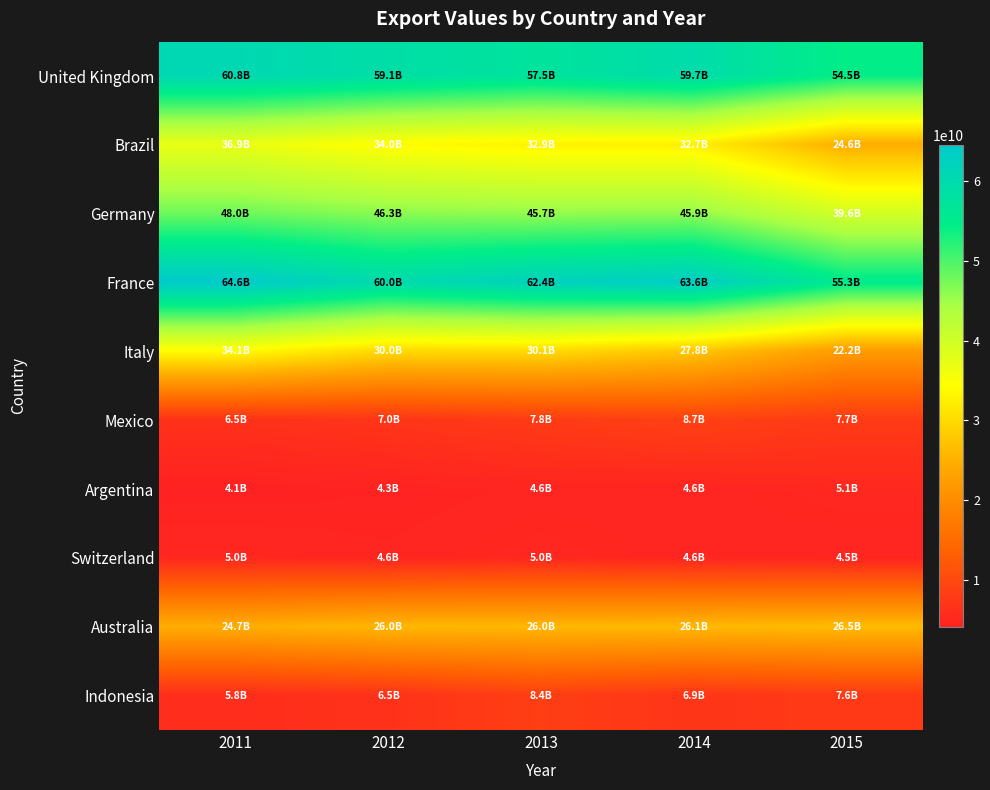

Between 2012 and 2011, which is larger?

2011